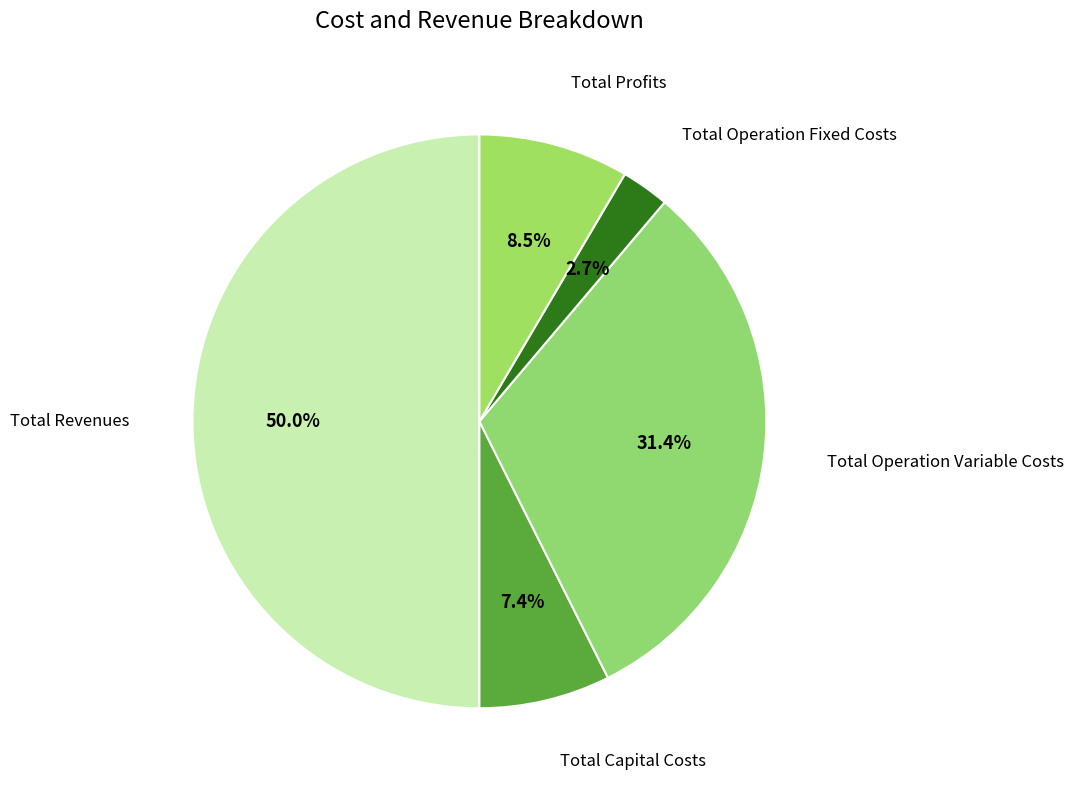

Approximately how many times larger is the value at Total Operation Fixed Costs compared to Total Capital Costs?

0.4